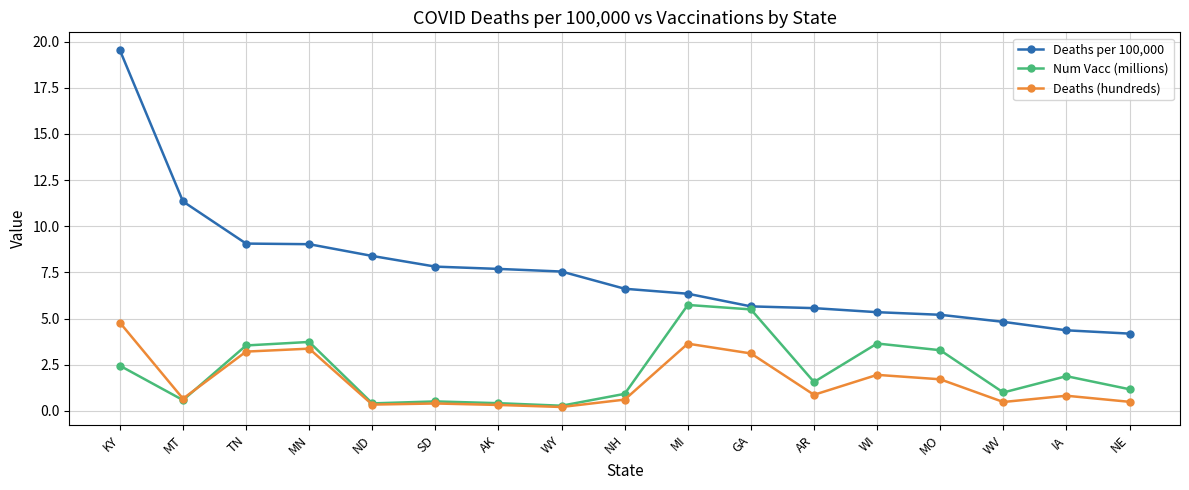

List the series in order of their peak value, highest first.

Deaths per 100,000, Num Vacc (millions), Deaths (hundreds)